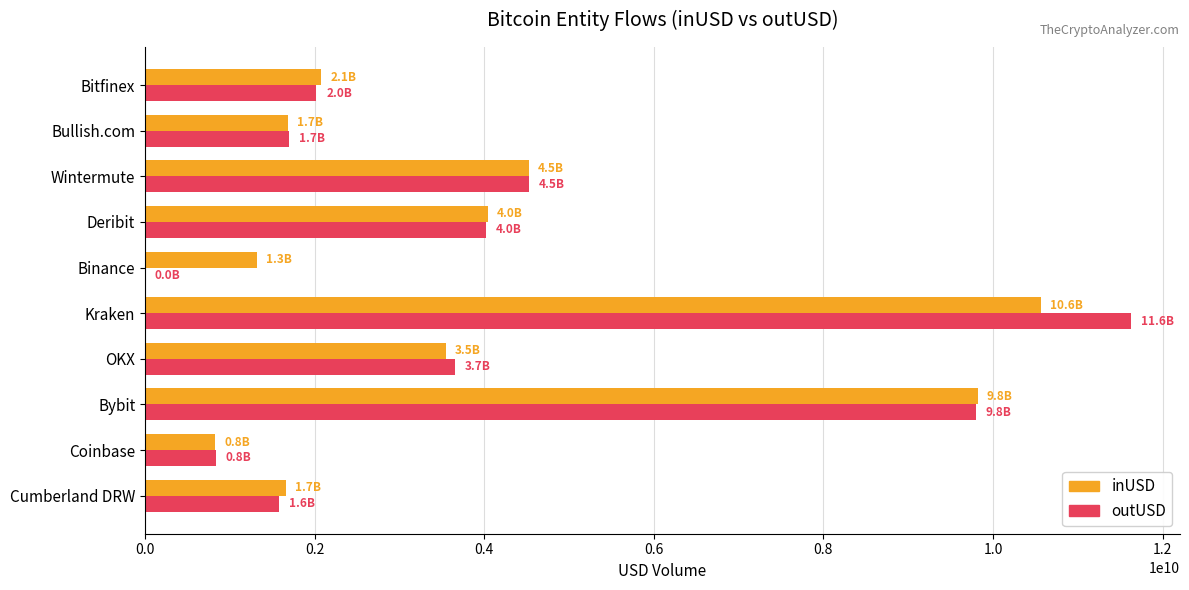

Count the number of categories in the chart.

10